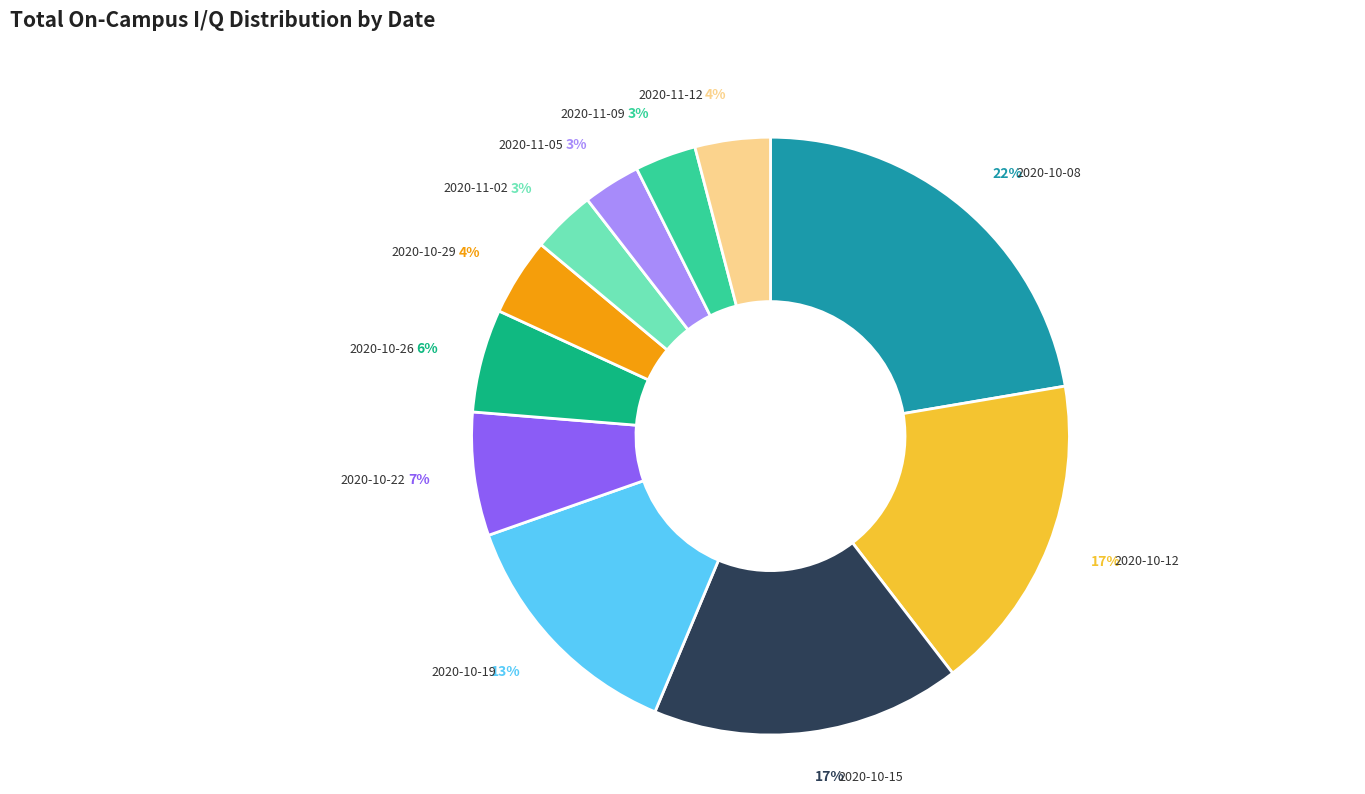

To the nearest percent, what is the difference between the largest and smallest slice percentages?

19%